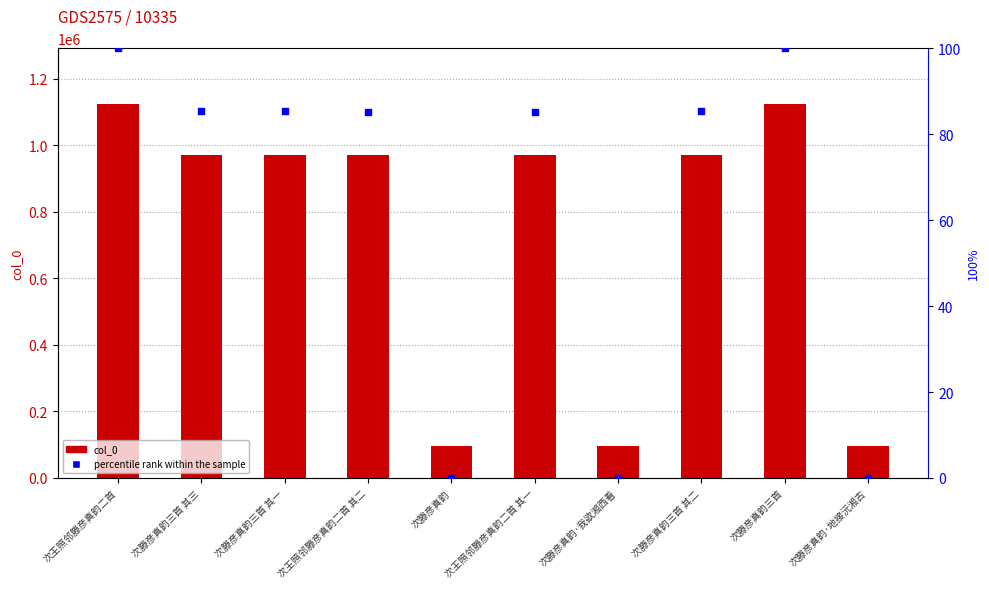

What is the total value across all series at 次王照邻滕彦真韵二首?

1123832.0